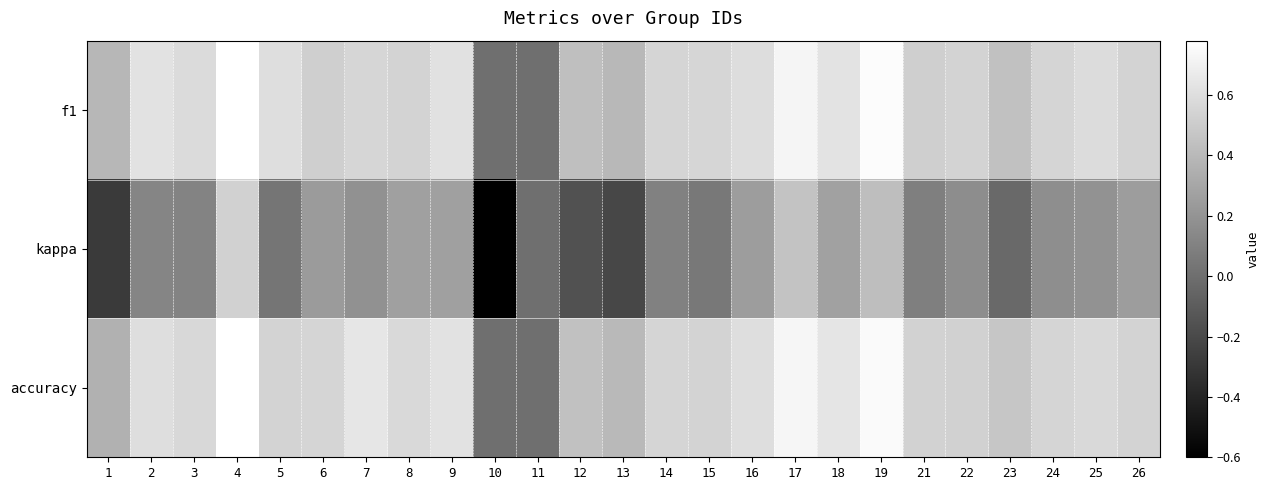

Which label corresponds to the largest value in the chart?

4